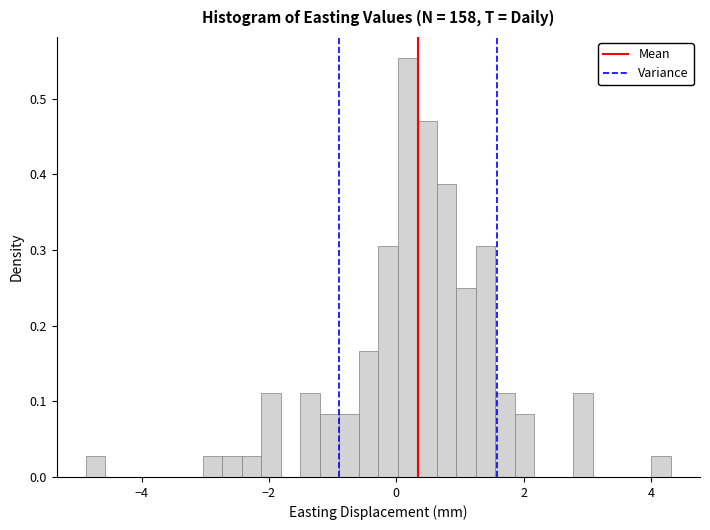

Around what value on the x-axis is the tallest bar? Give the approximate position of its centre, as read against the axis.

0.2